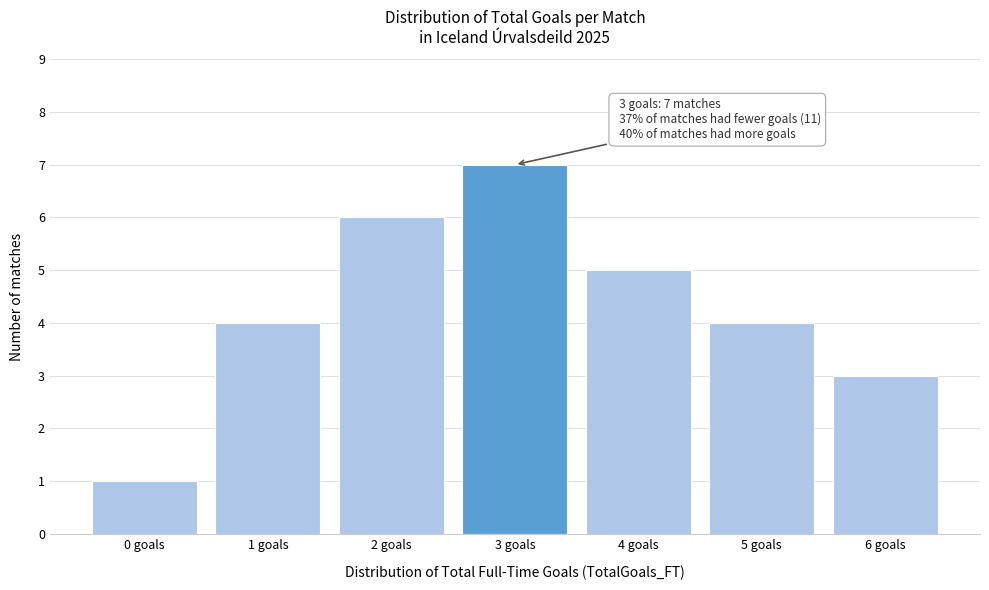

Reading left to right, extract all data points from this chart.

1	4	6	7	5	4	3